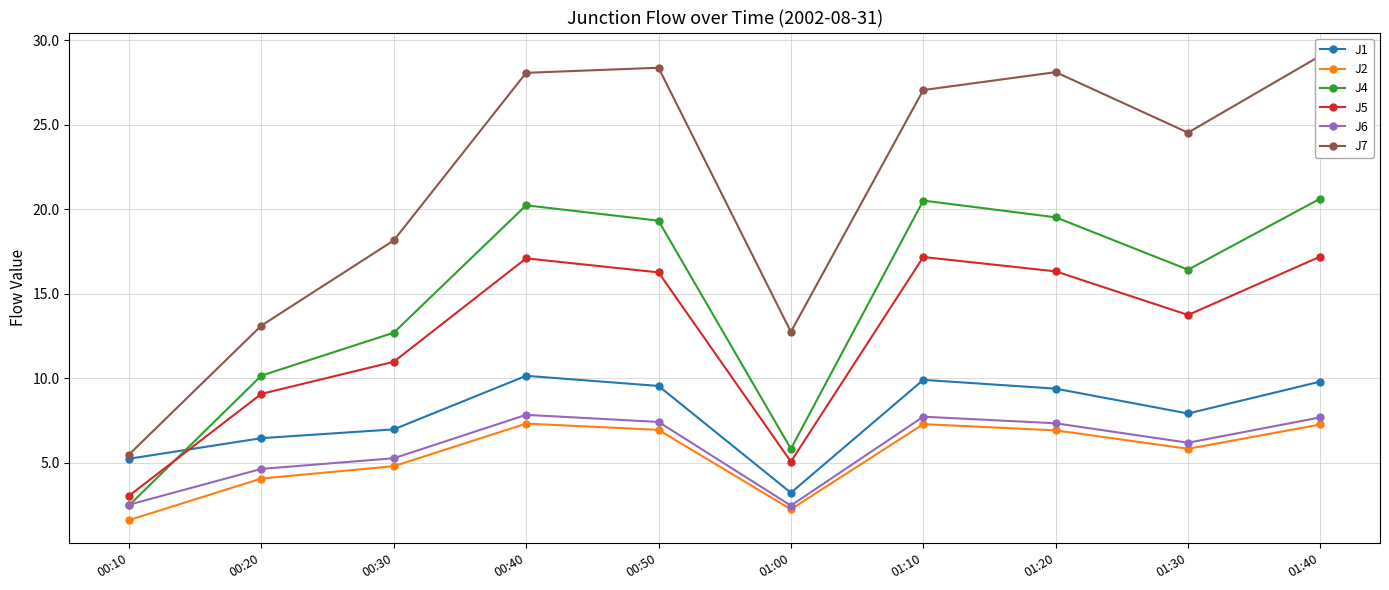

What is the average value of the J6 series?

5.9